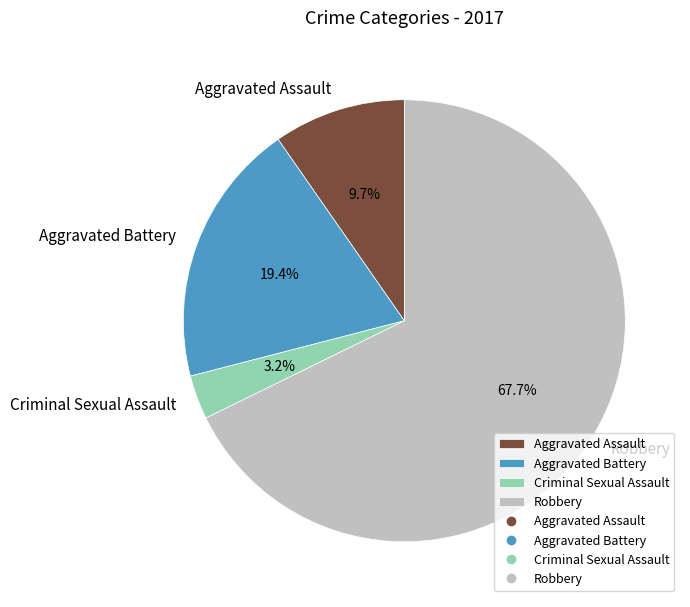

Which category accounts for the majority?

Robbery